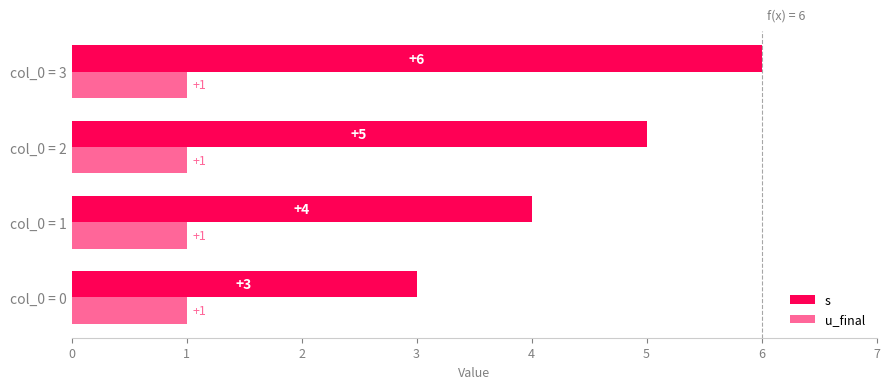

At which category is the sum across all series the highest?

col_0 = 3